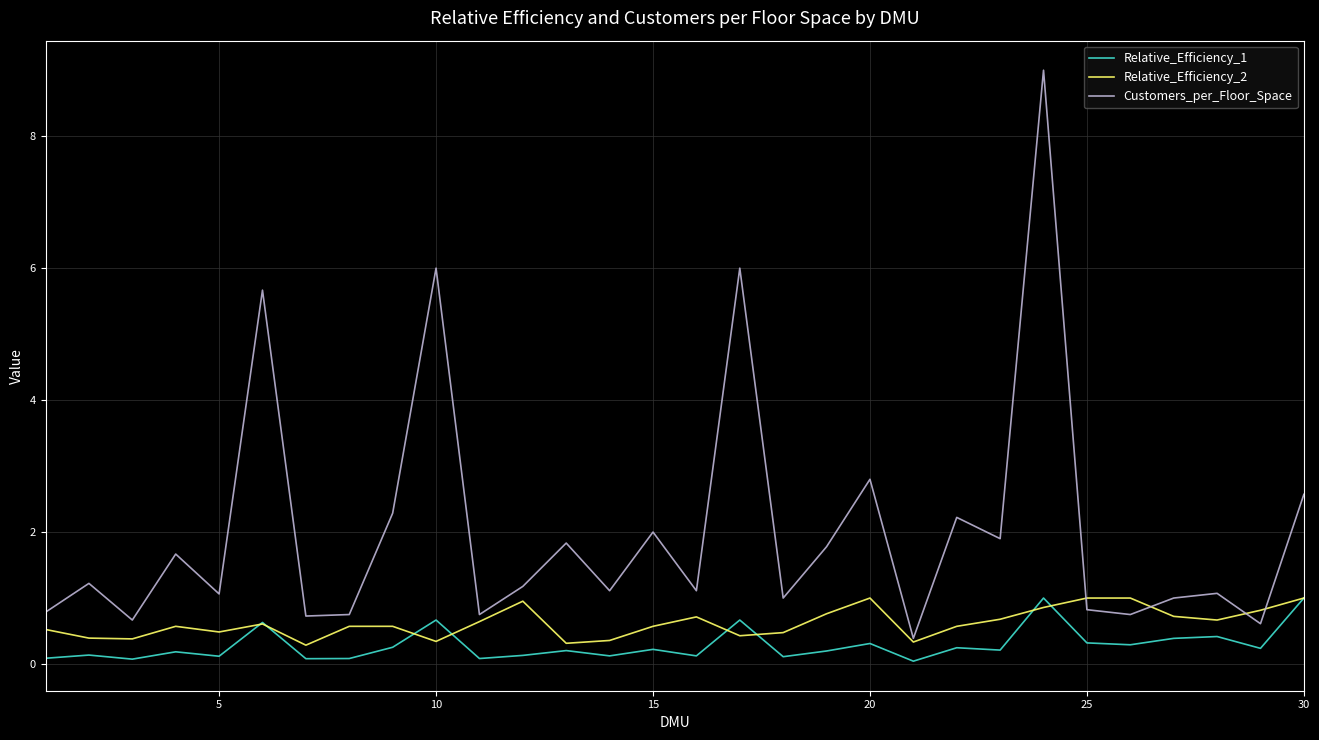

Which series has the widest spread of values?

Customers_per_Floor_Space